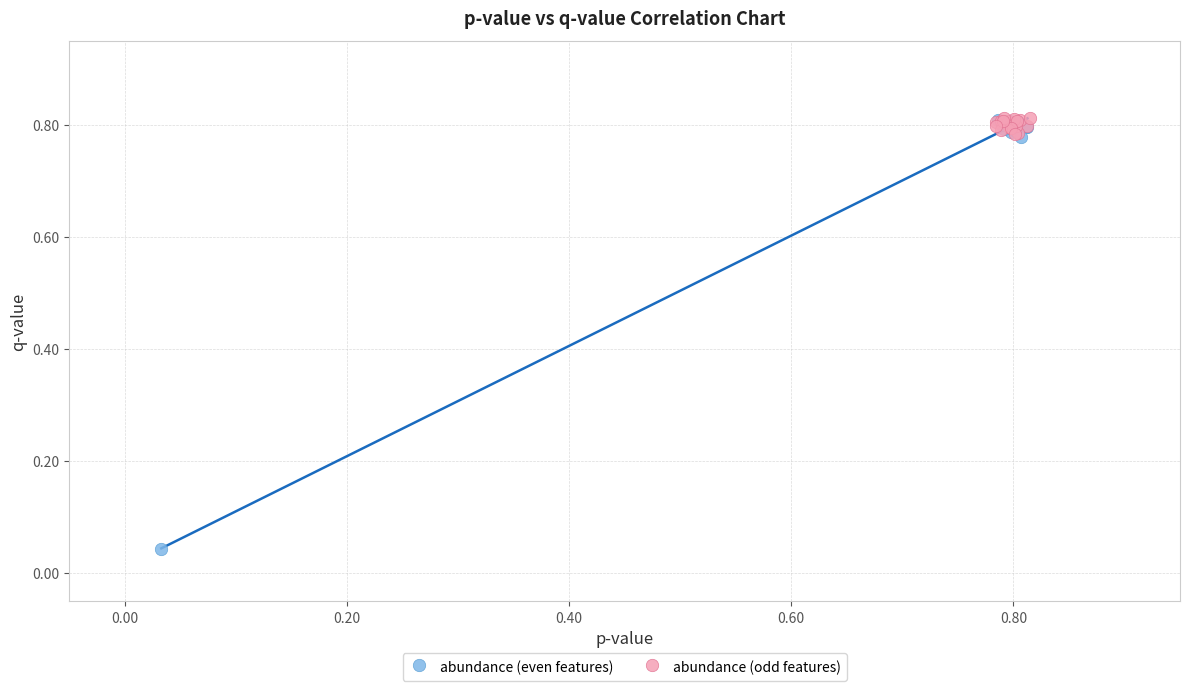

Which series reaches the minimum Y coordinate?

abundance (even features)